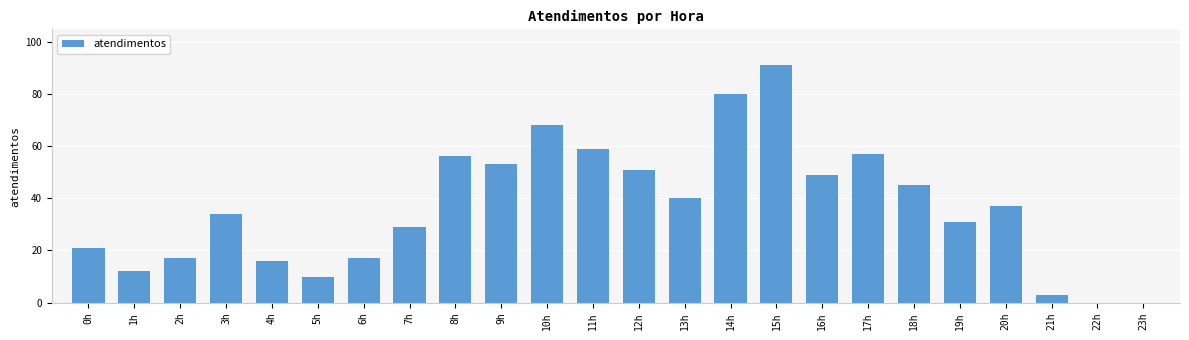

Reading right to left, transcribe all the data shown in this chart.

0	0	3	37	31	45	57	49	91	80	40	51	59	68	53	56	29	17	10	16	34	17	12	21